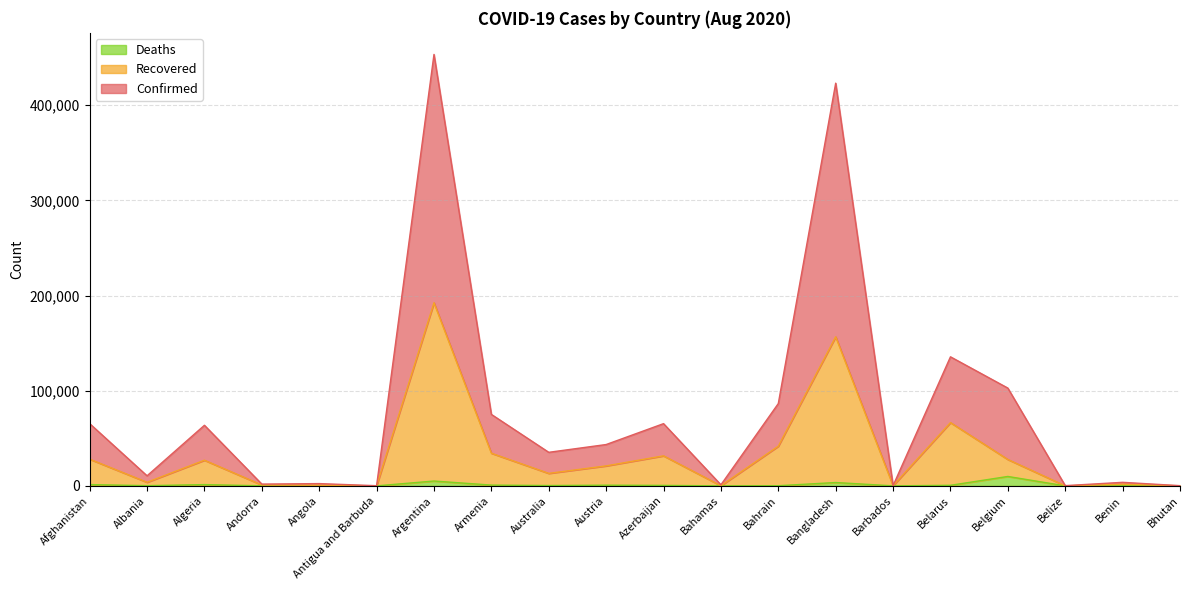

What is the value of the Confirmed point at the 8th from the left?

75092